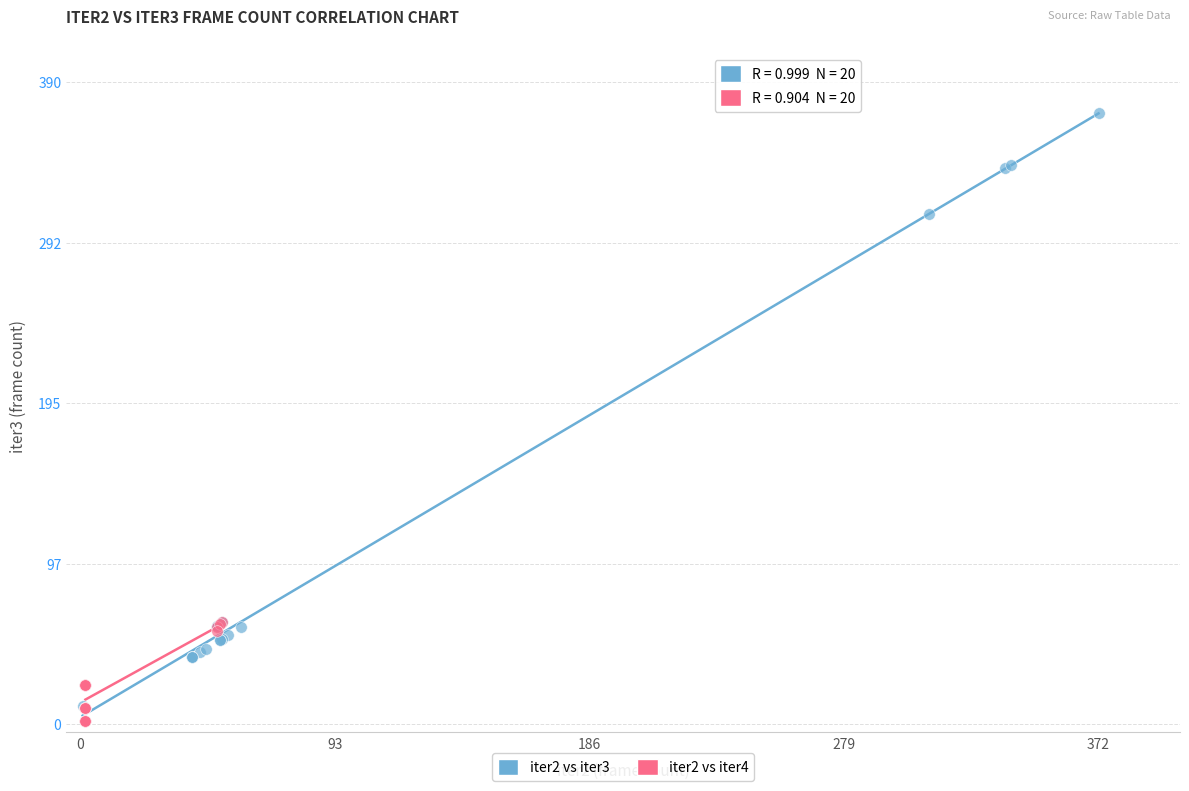

Which series has the widest spread of Y values?

iter2 vs iter3